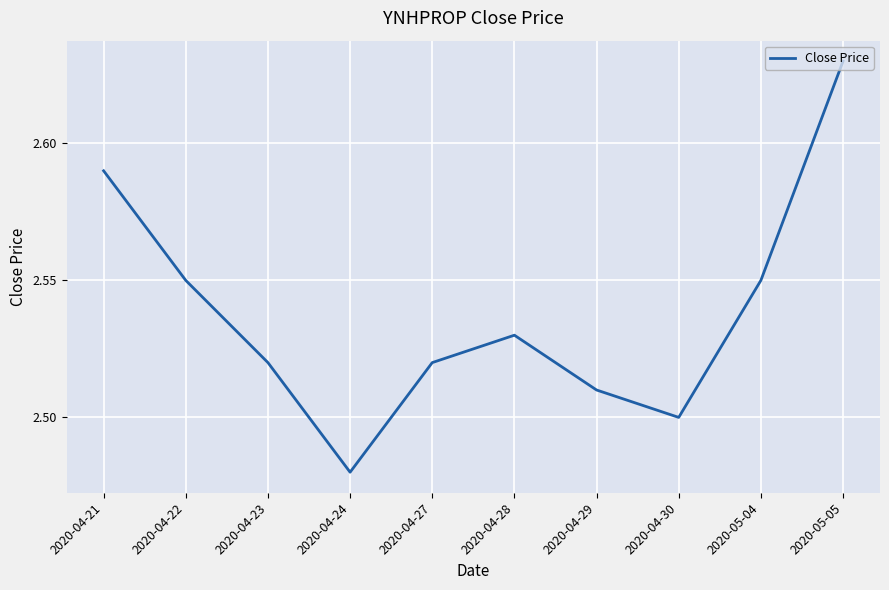

How many lines are shown in the chart?

1